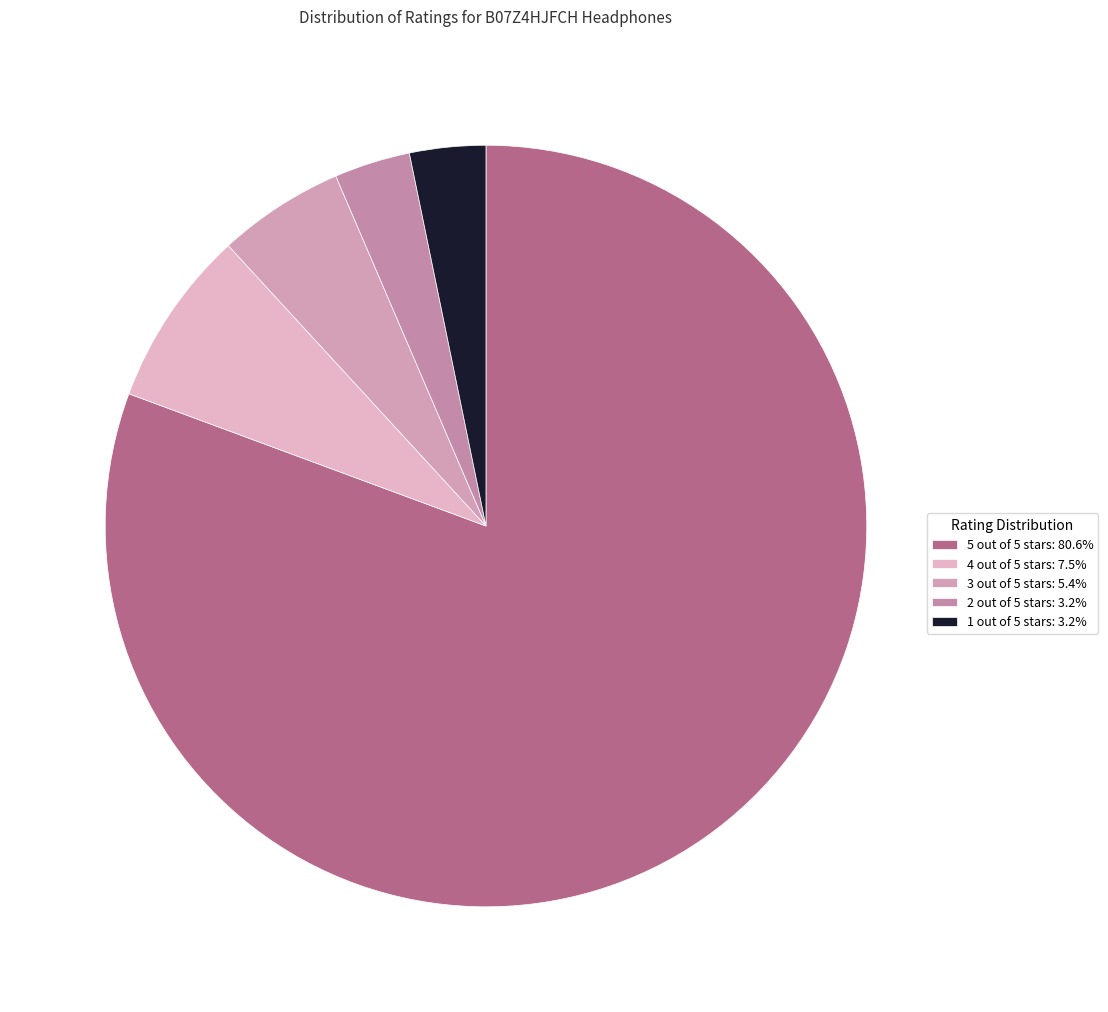

True or false: 5 out of 5 stars accounts for 81% of the total.

True